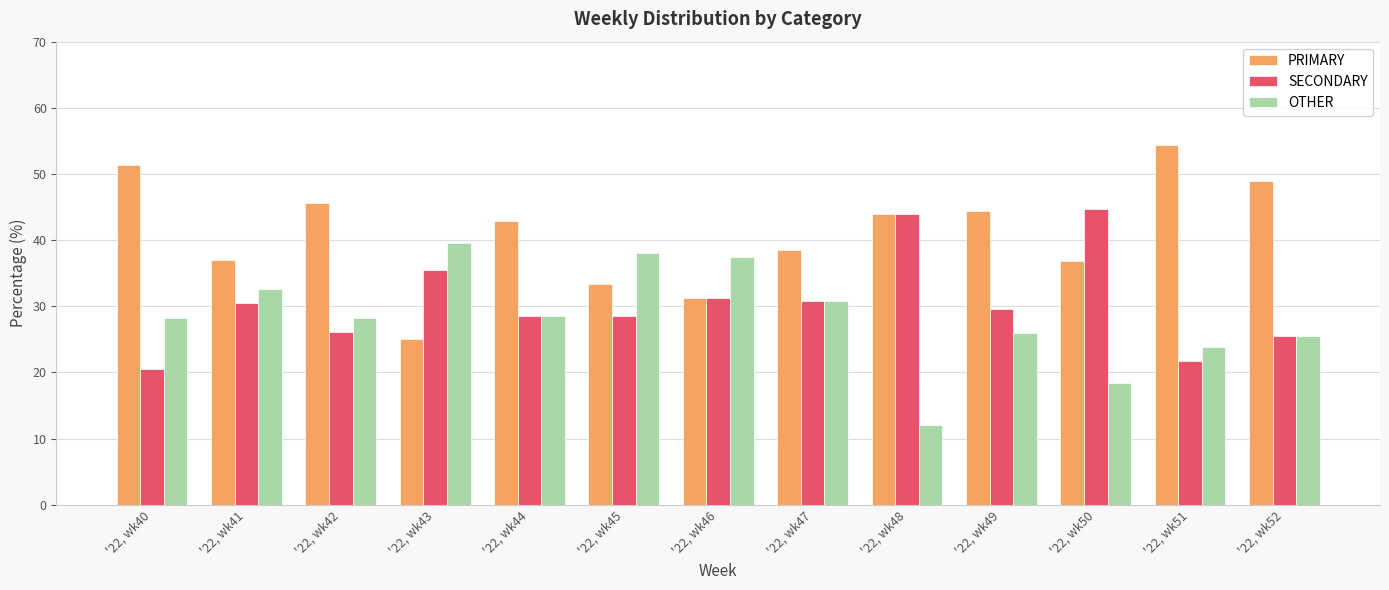

What is the spread (max minus min) of values at '22, wk51?

32.6